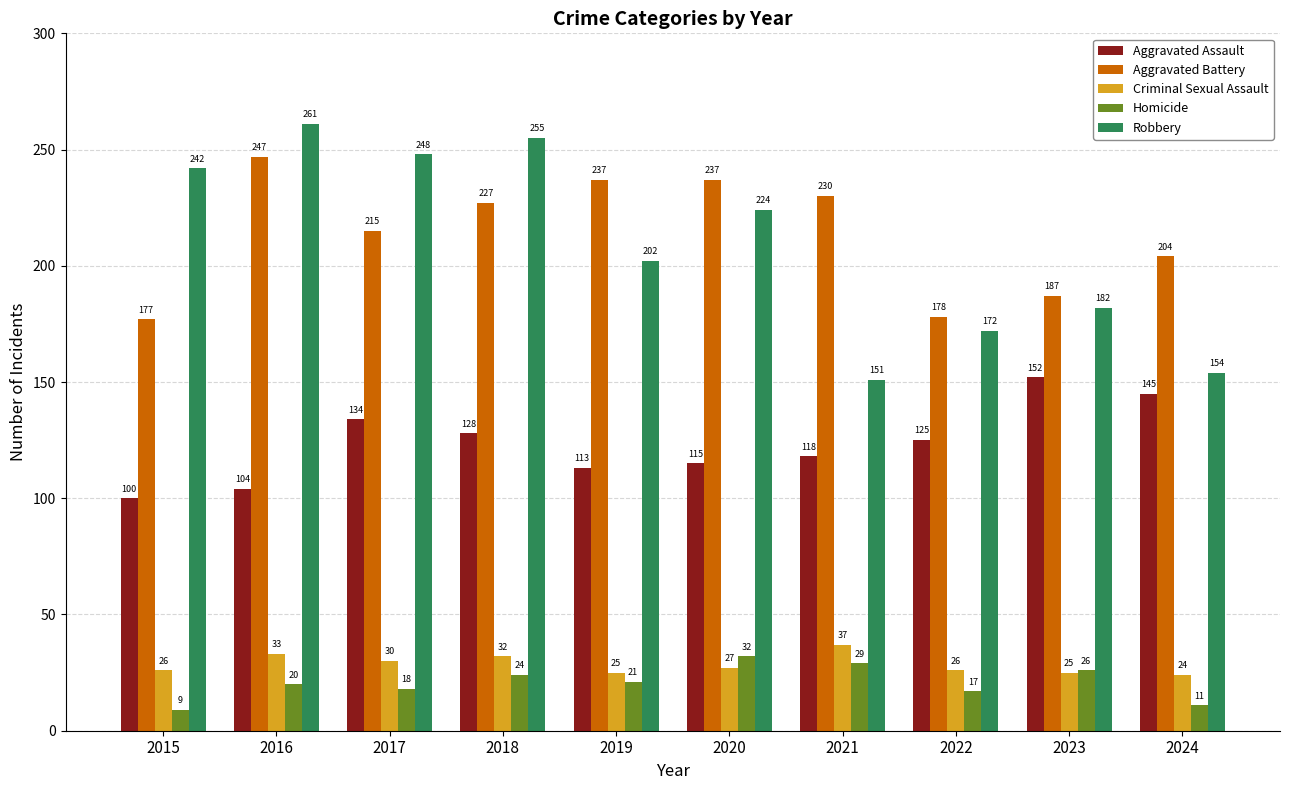

What is the approximate value of Aggravated Battery at 2022, to the nearest 10?

180